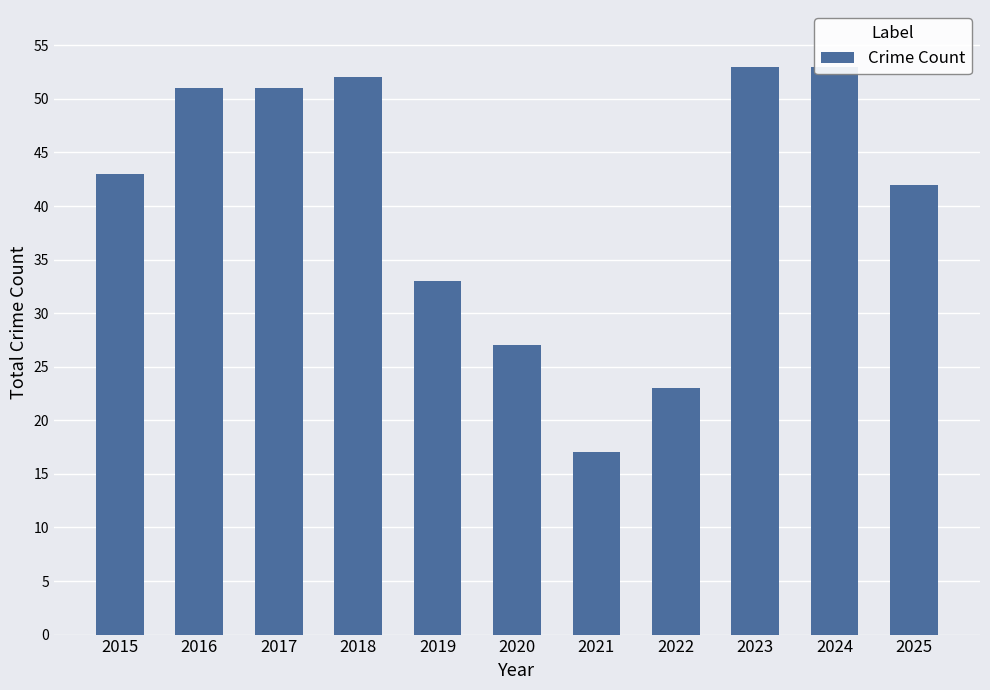

Rank the categories by value from highest to lowest.

2023, 2024, 2018, 2016, 2017, 2015, 2025, 2019, 2020, 2022, 2021